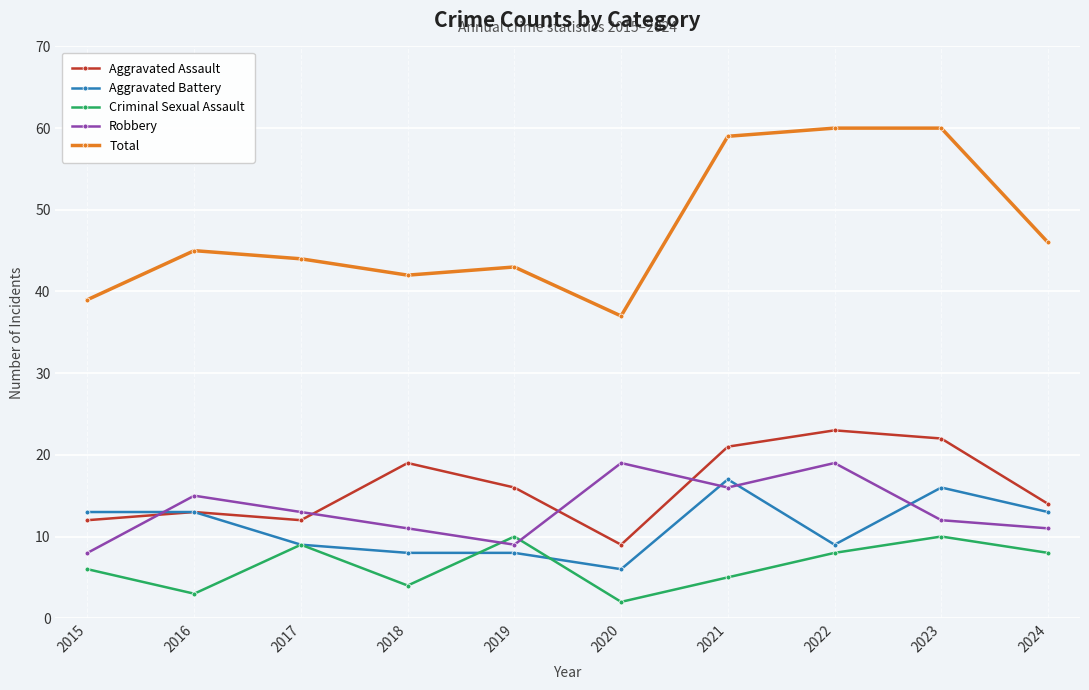

What is the value of the Total point at the 9th from the left?

60